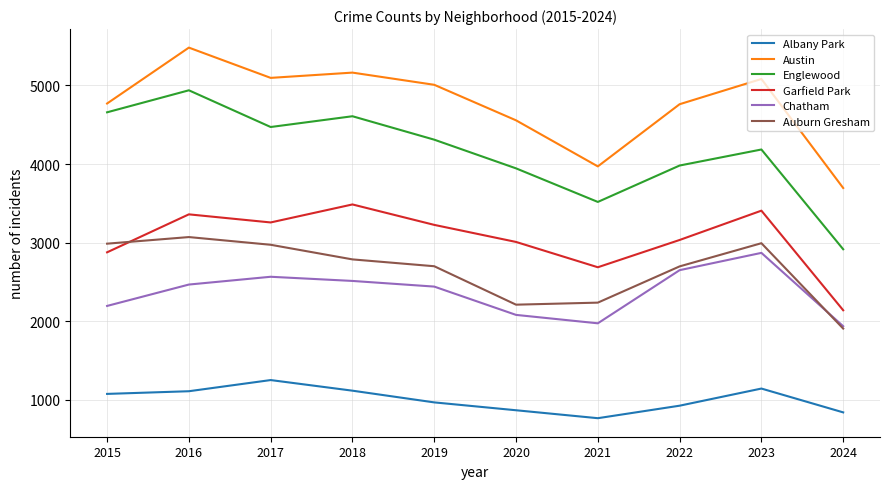

Which series changed the most between 2019 and 2024?

Englewood